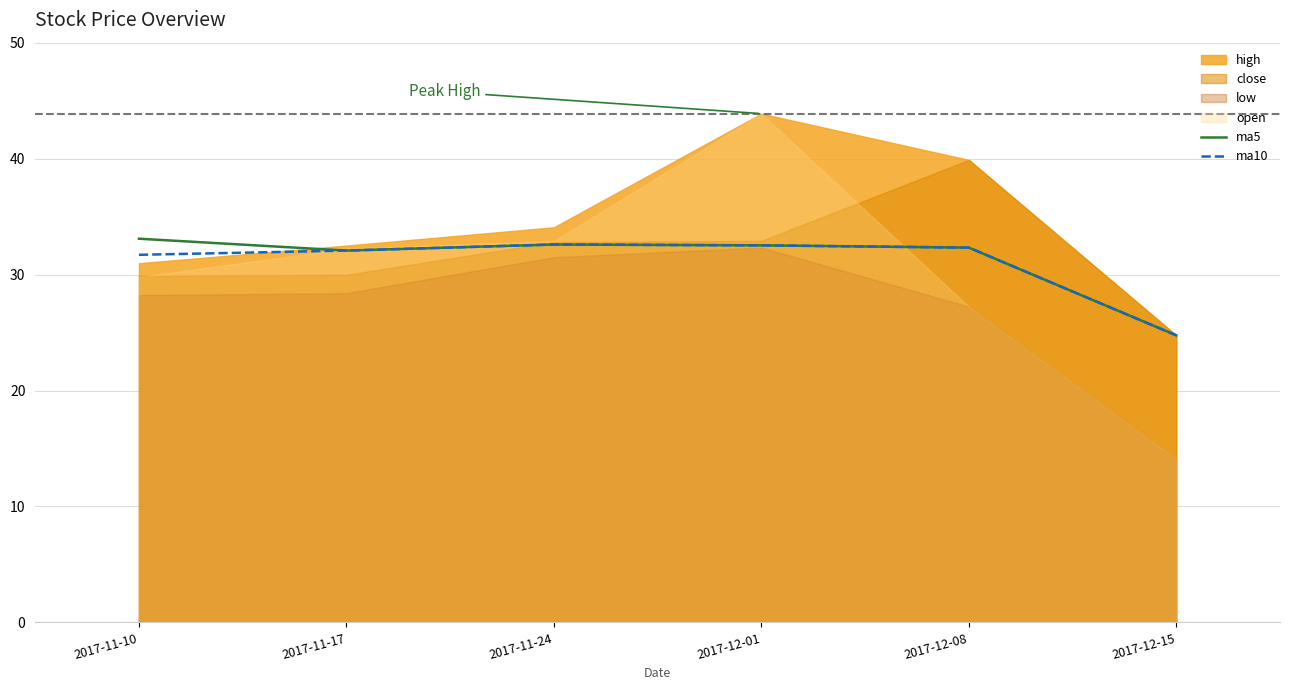

What is the highest value of the ma5 series?

33.1